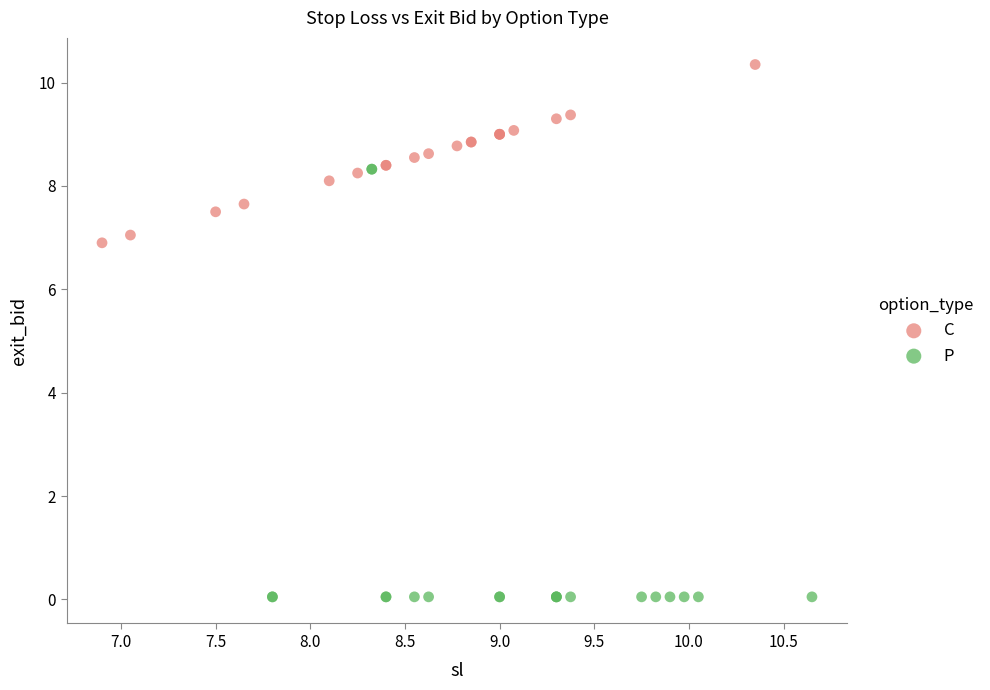

Which series has the largest Y range (max minus min)?

P